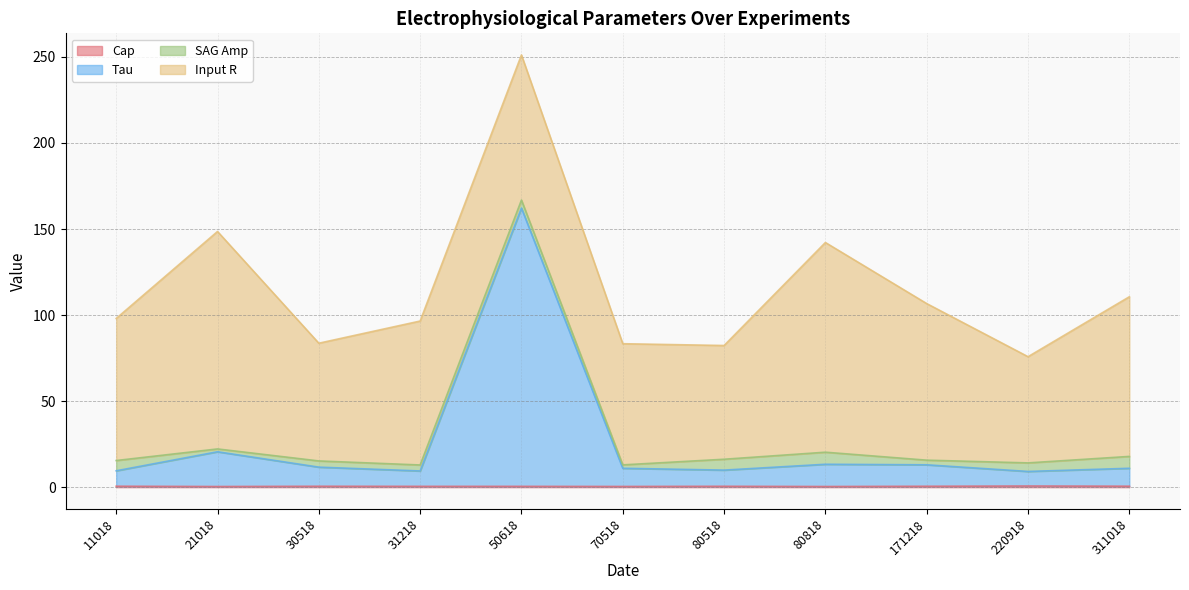

At which category is the sum across all series the highest?

50618